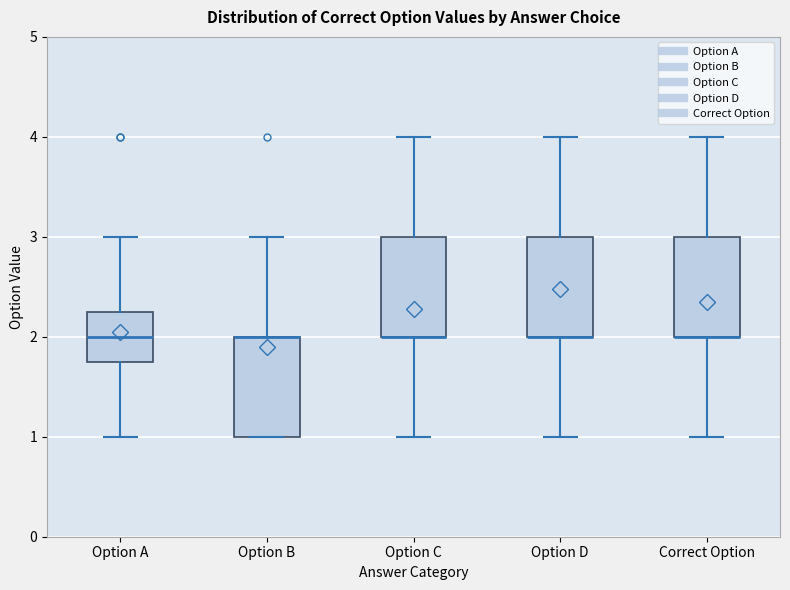

Reading left to right, read every box against the y-axis: the position of its median line, the range the box covers, and the ends of its whiskers. The values are not printed on the chart, so give them approximately, as read against the axis.

Option A: median 2.0, box 1.8 to 2.3, whiskers 1.0 to 3.0
Option B: median 2.0 (drawn on the box's upper edge), box 1.0 to 2.0, whiskers 1.0 to 3.0
Option C: median 2.0 (drawn on the box's lower edge), box 2.0 to 3.0, whiskers 1.0 to 4.0
Option D: median 2.0 (drawn on the box's lower edge), box 2.0 to 3.0, whiskers 1.0 to 4.0
Correct Option: median 2.0 (drawn on the box's lower edge), box 2.0 to 3.0, whiskers 1.0 to 4.0